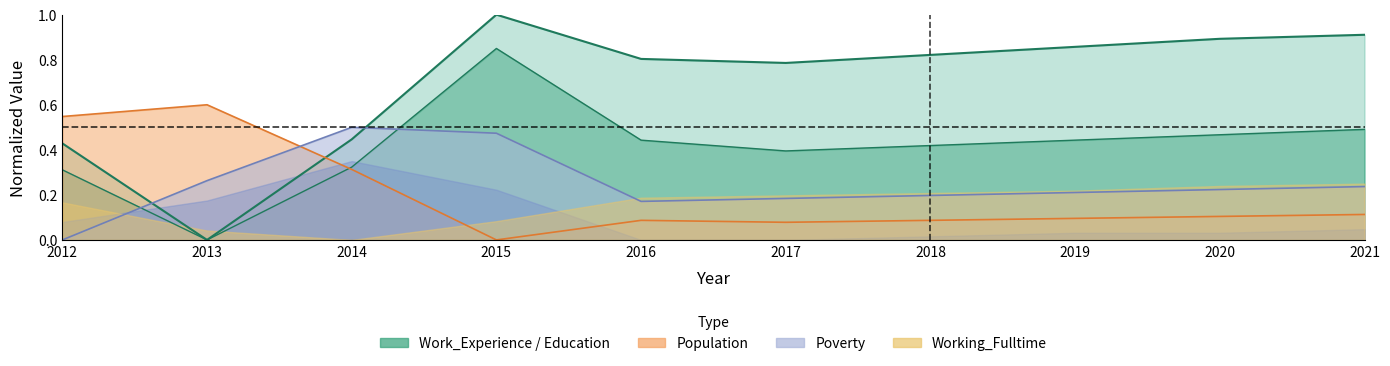

The Work_Experience series shows 1.0 at 2015. True or false?

True